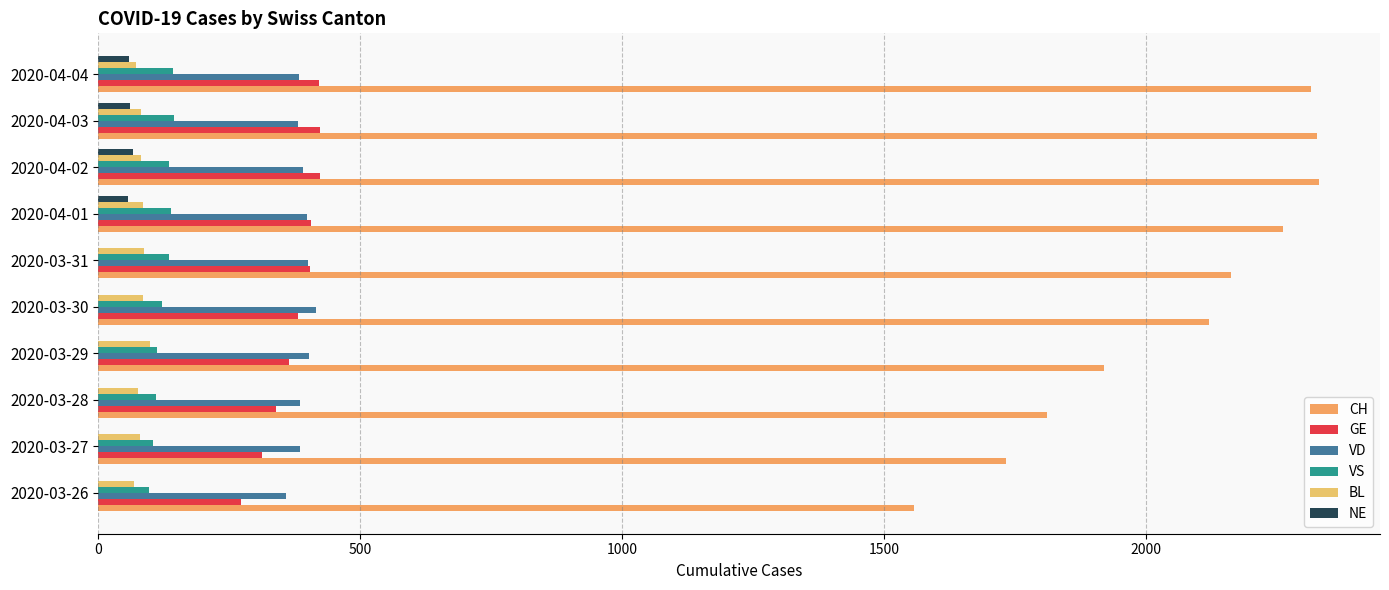

How many data points does each series have?

10